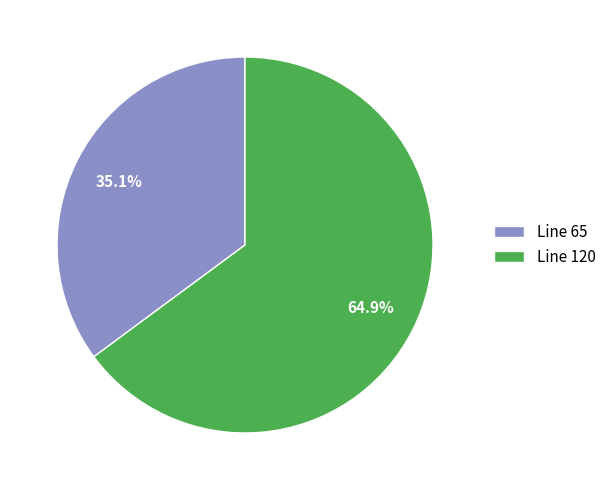

To the nearest percent, what portion does Line 120 represent?

65%